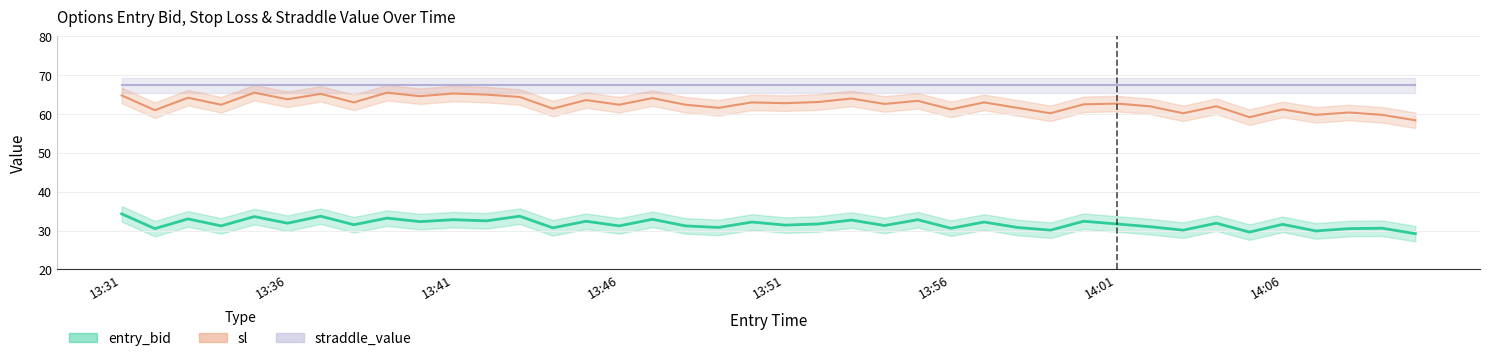

Where is the first local minimum for entry_bid?

13:32